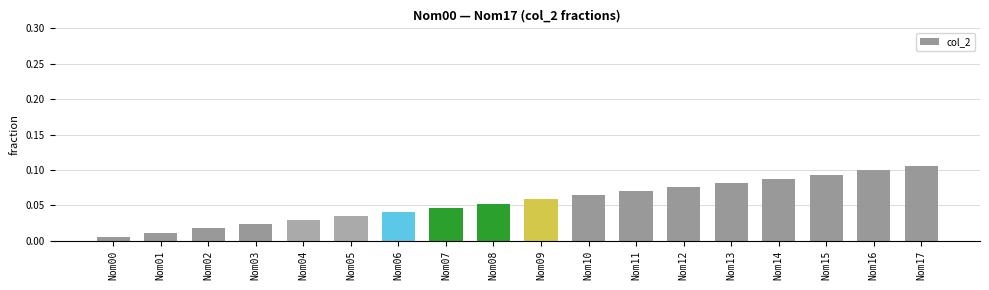

Which label corresponds to the smallest value in the chart?

Nom00